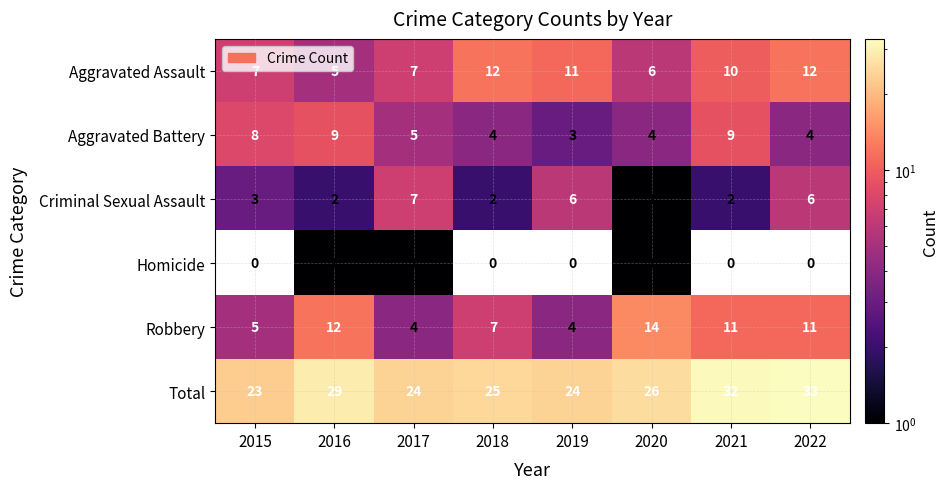

What is the difference between the highest and lowest values at 2016?

28